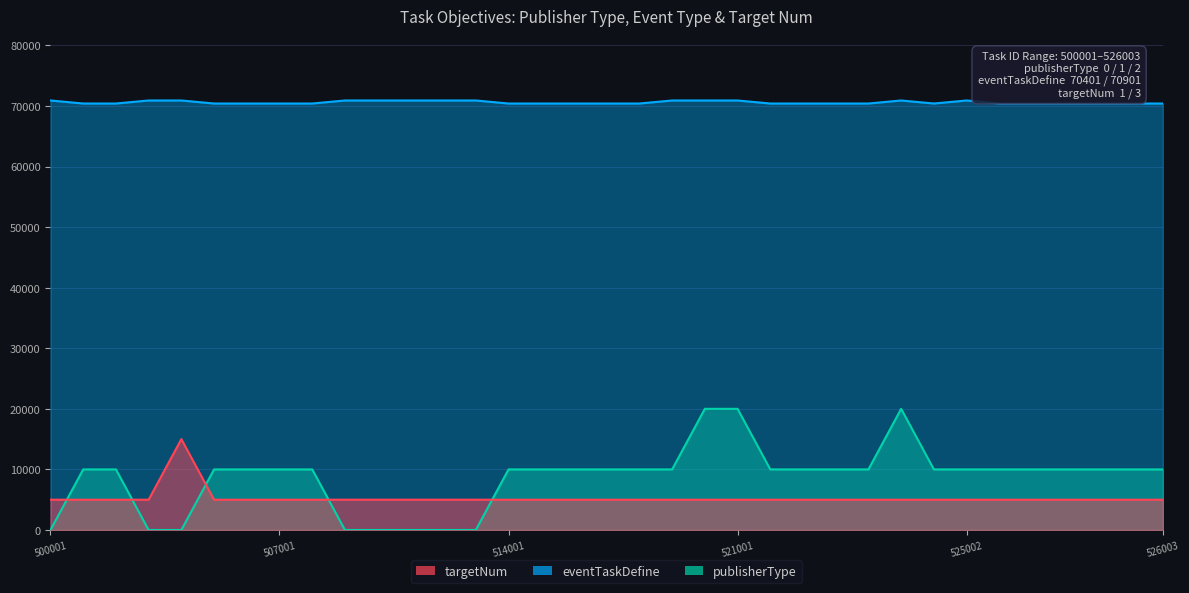

List the labels in order of publisherType value, largest first.

520001, 521001, 524001, 501001, 502001, 505001, 506001, 507001, 508001, 514001, 515001, 516001, 517001, 518001, 519001, 522001, 522002, 523001, 523002, 525001, 525002, 525003, 525004, 525005, 526001, 526002, 526003, 500001, 503001, 504001, 509001, 510001, 511001, 512001, 513001